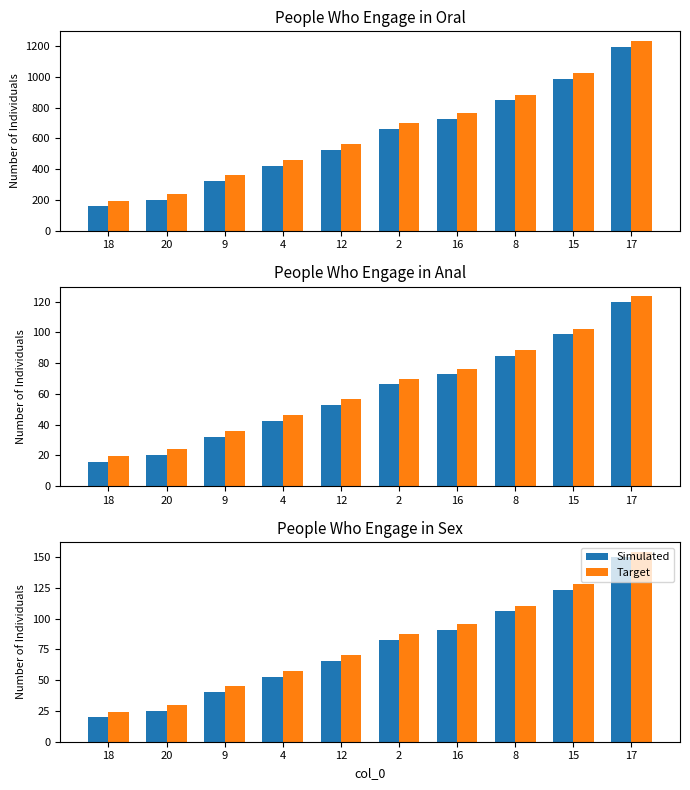

What is the maximum value for Simulated?

149.8